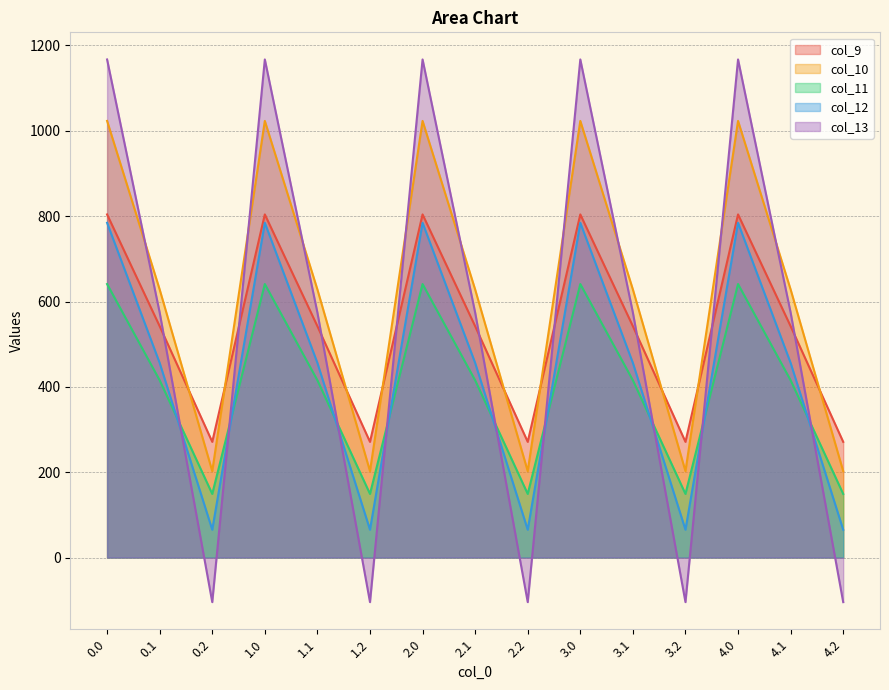

How many values in the col_11 series are below 415?

5